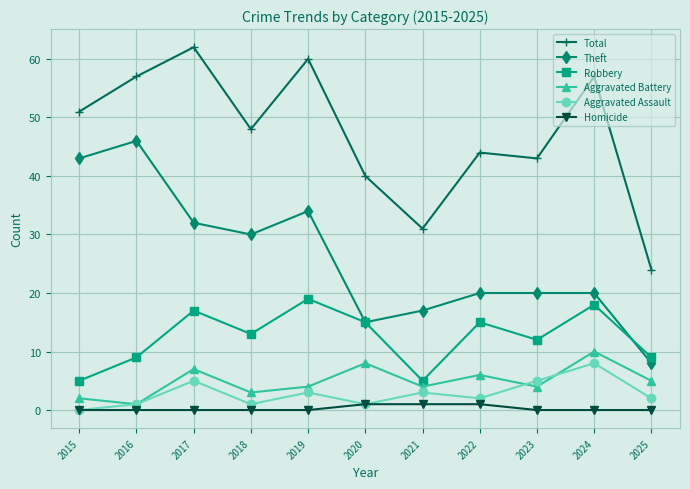

Count the Aggravated Battery values in the range 3 to 7.

7